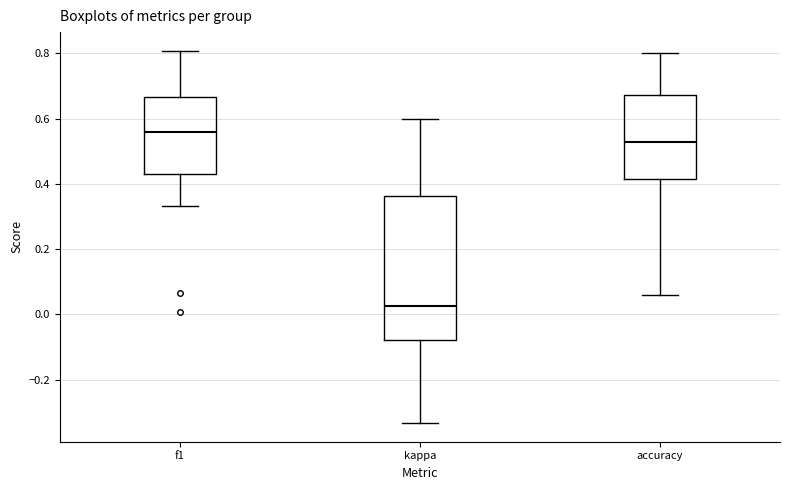

Which box is the tallest, from its lower edge to its upper edge?

kappa